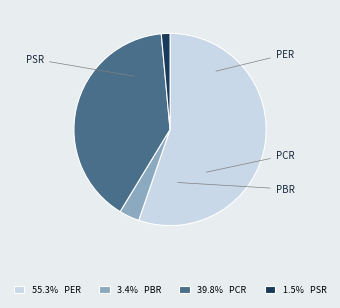

To the nearest percent, what portion does PER represent?

55%